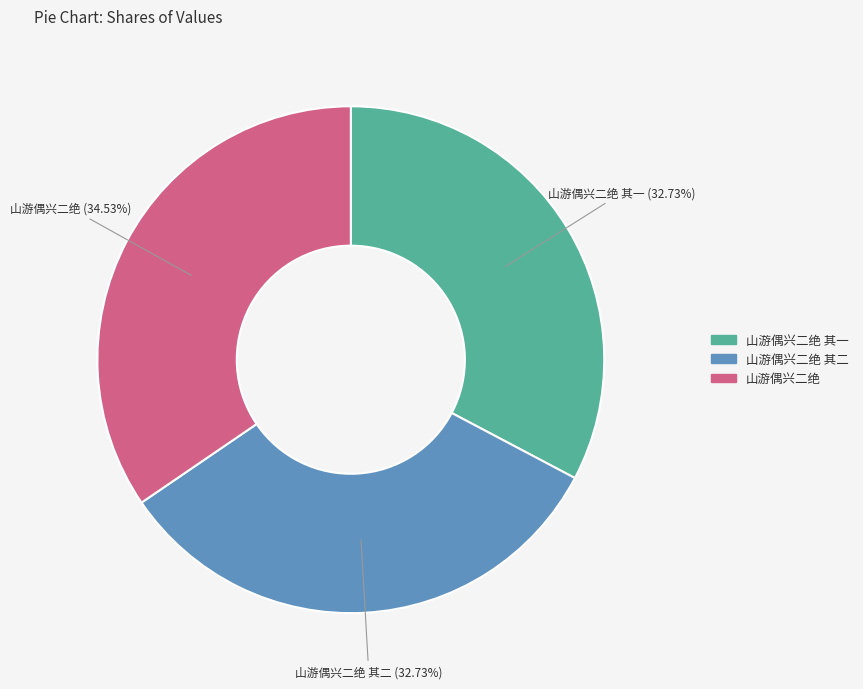

Does any single category account for the majority?

No